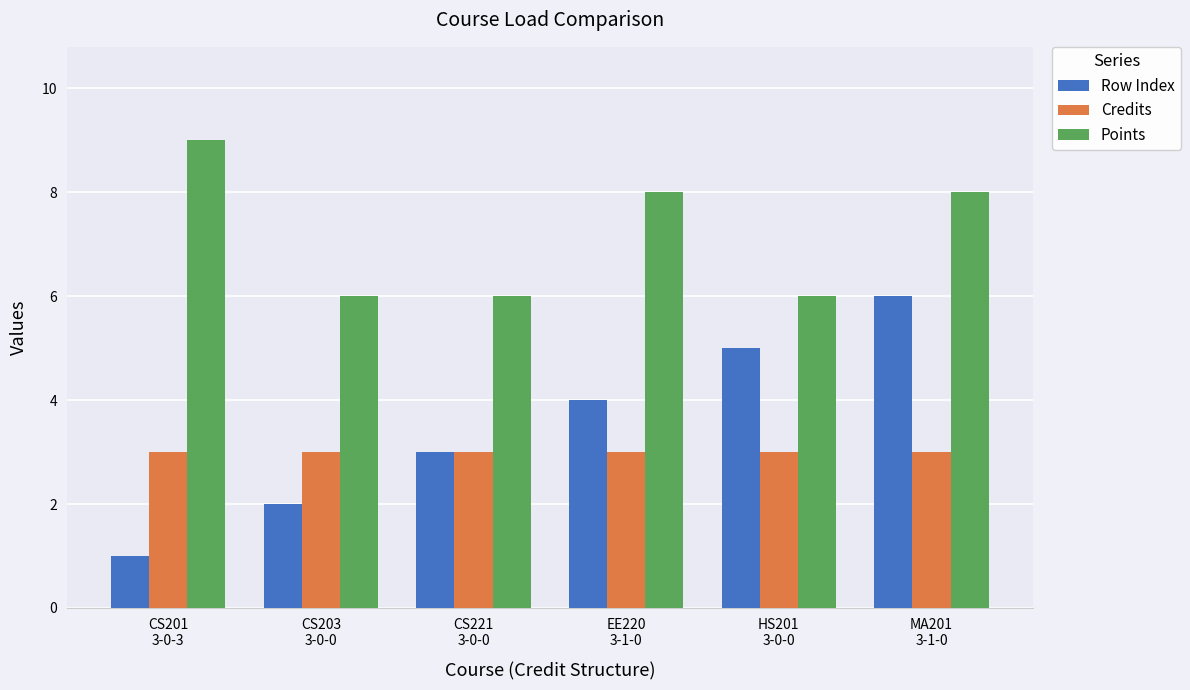

What is the spread (max minus min) of values at EE220
3-1-0?

5